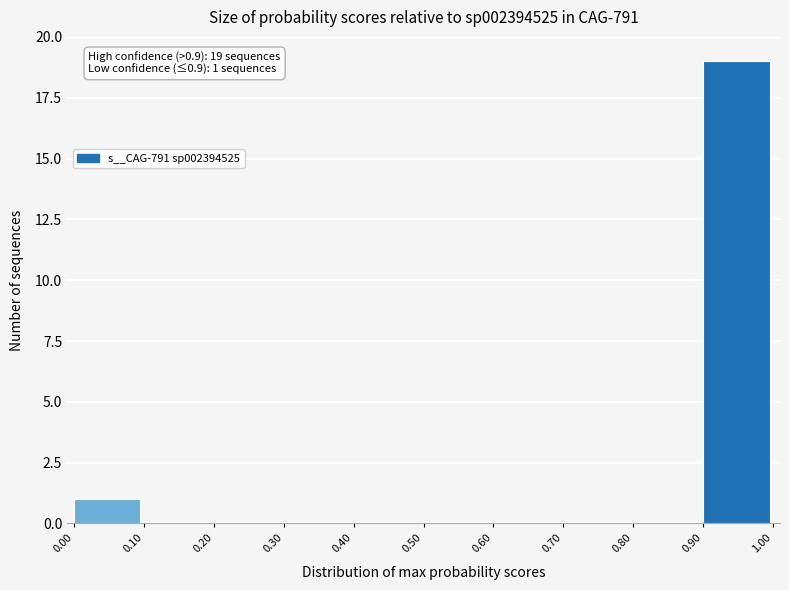

Over which range of the x-axis is the bar tallest?

0.90 to 1.00